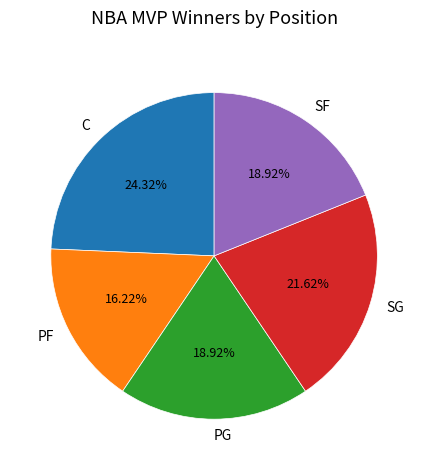

What portion of the pie excludes SG?

78.4%